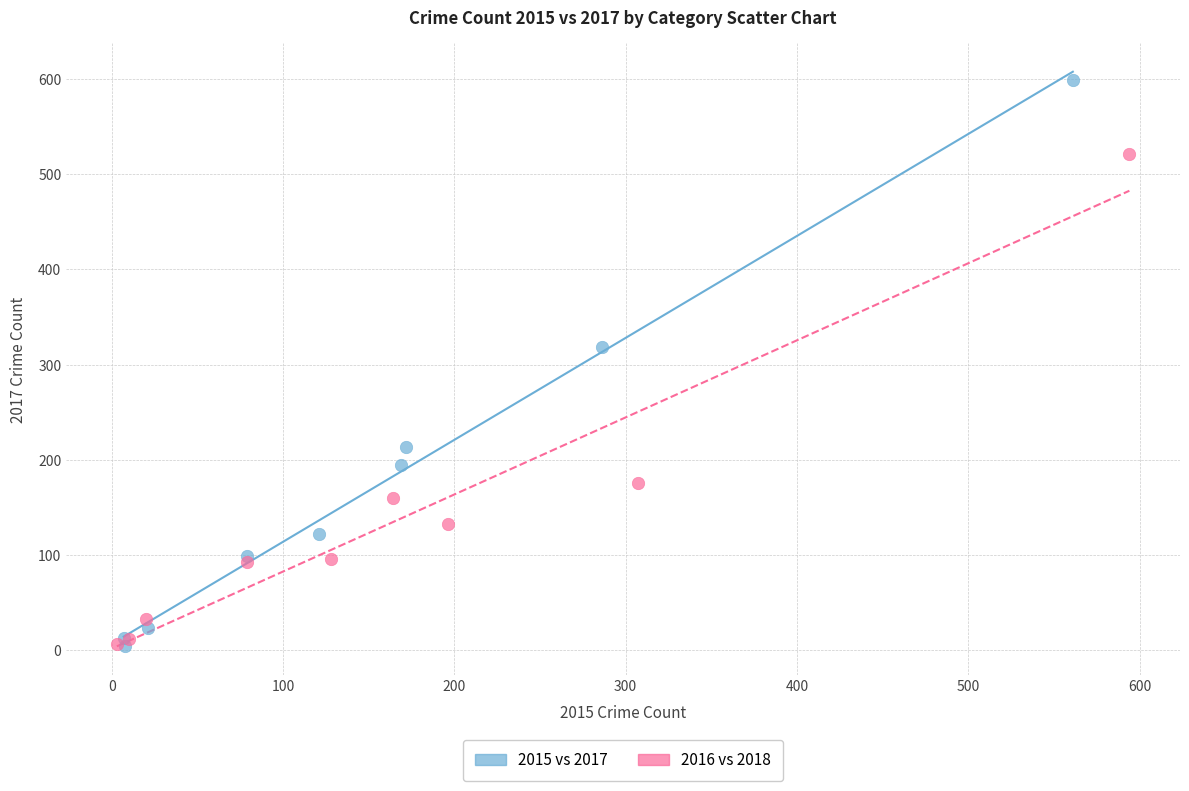

Which series reaches the maximum Y coordinate?

2015 vs 2017